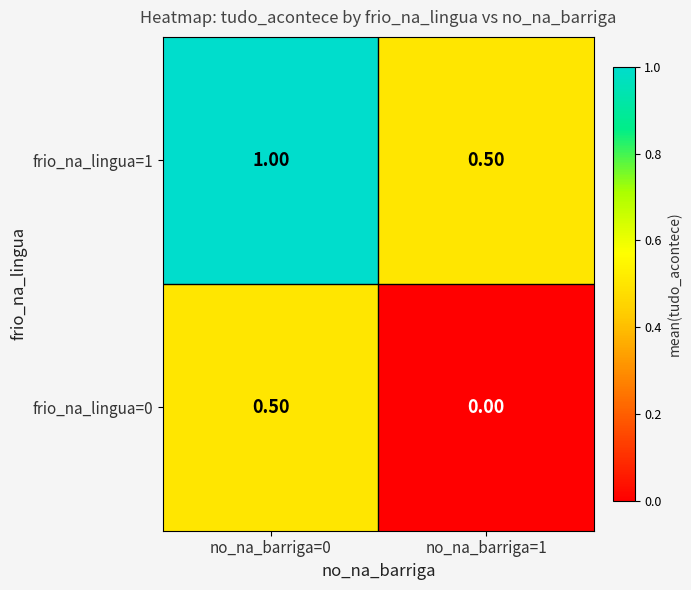

What is the sum of the frio_na_lingua=1 values at no_na_barriga=1 and no_na_barriga=0?

1.5